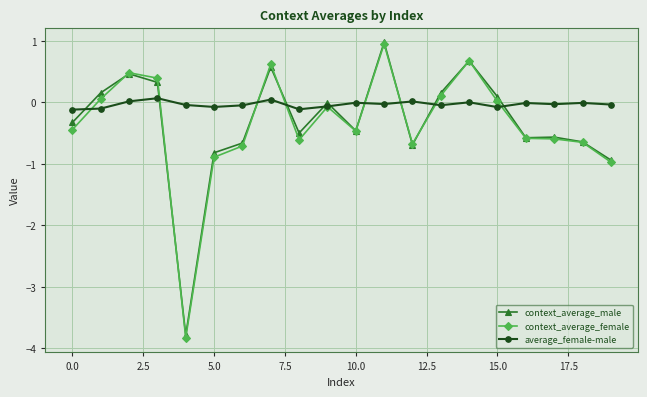

Which series has the largest total across all categories?

average_female-male